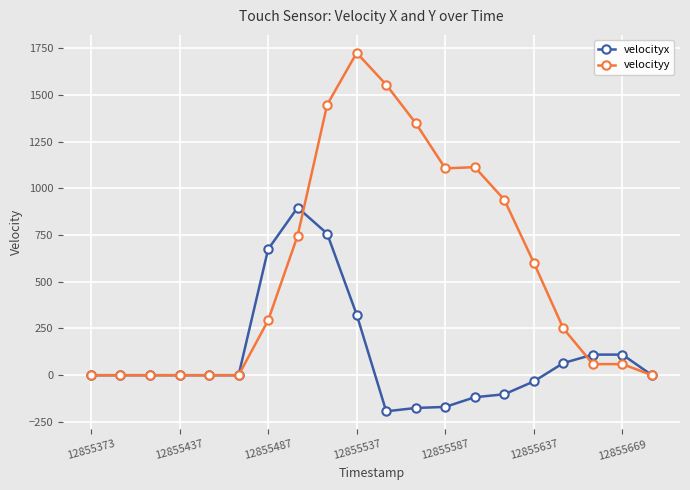

What is the smallest value displayed?

-193.4